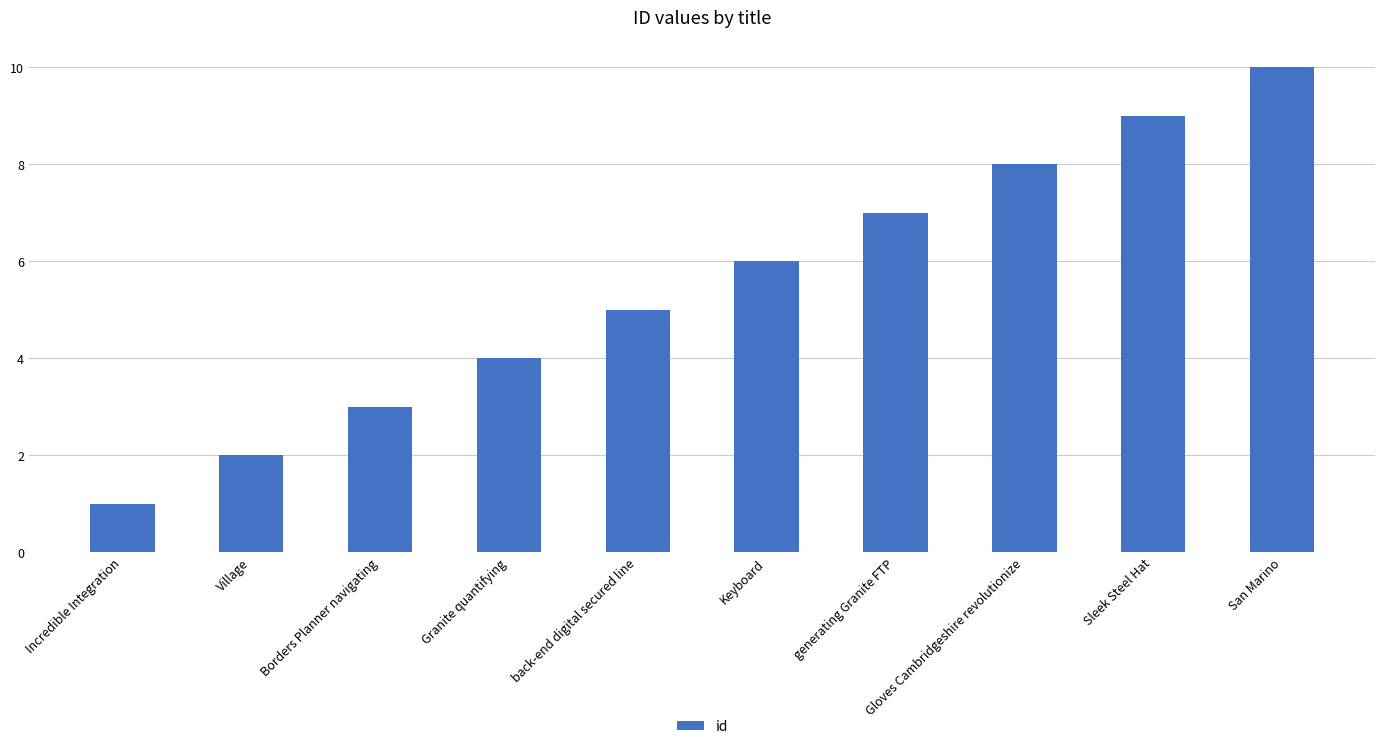

The chart shows a value of 7 at generating Granite FTP. True or false?

True